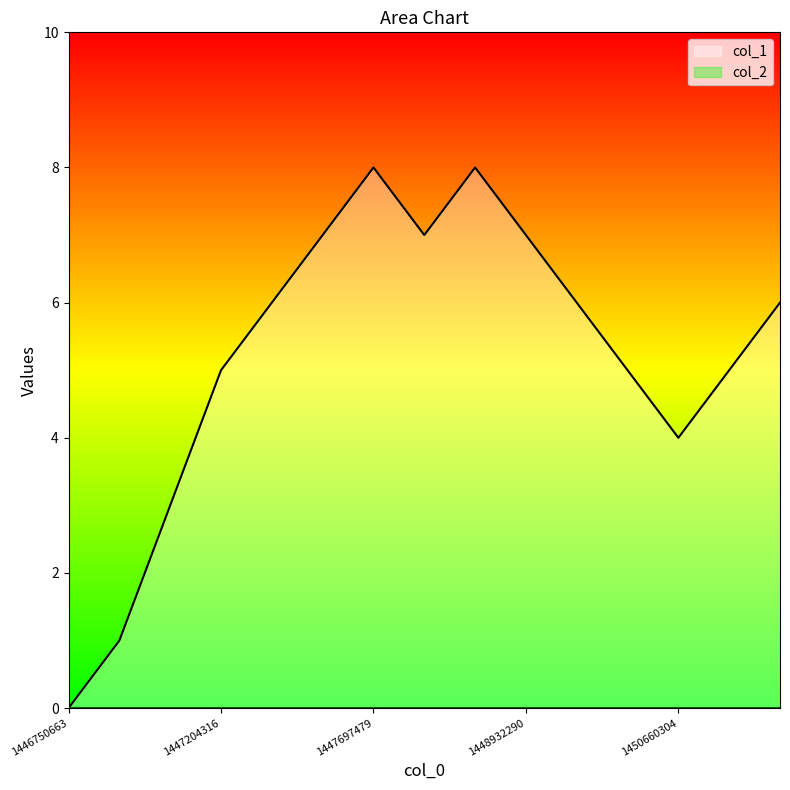

Reading left to right, extract all data points from this chart.

0	1	3	5	6	7	8	7	8	7	6	5	4	5	6